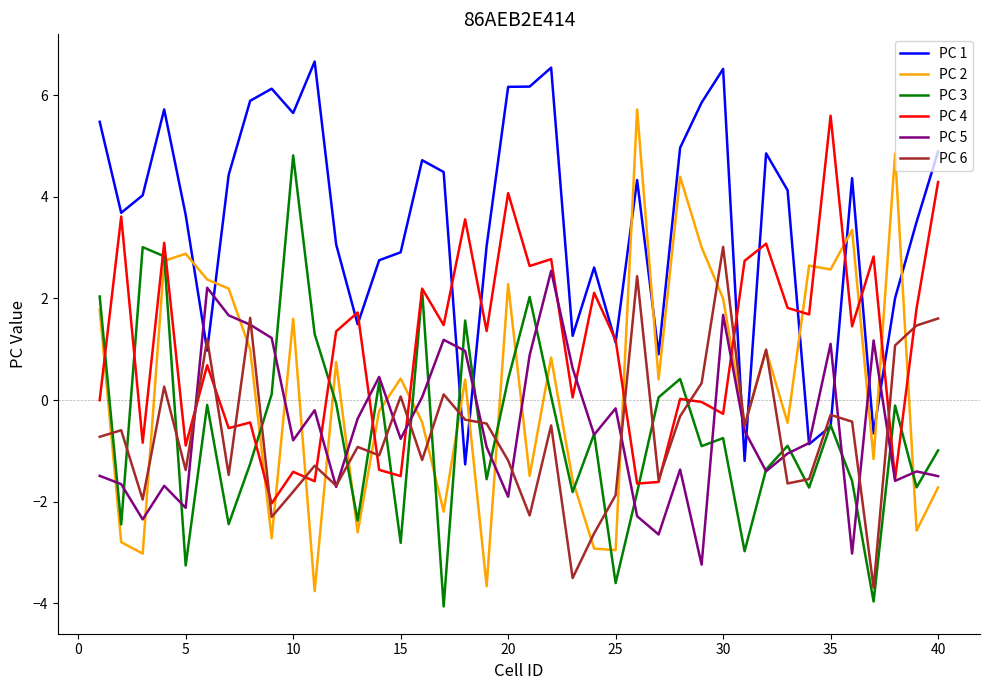

How many values in PC 6 are below zero?

28